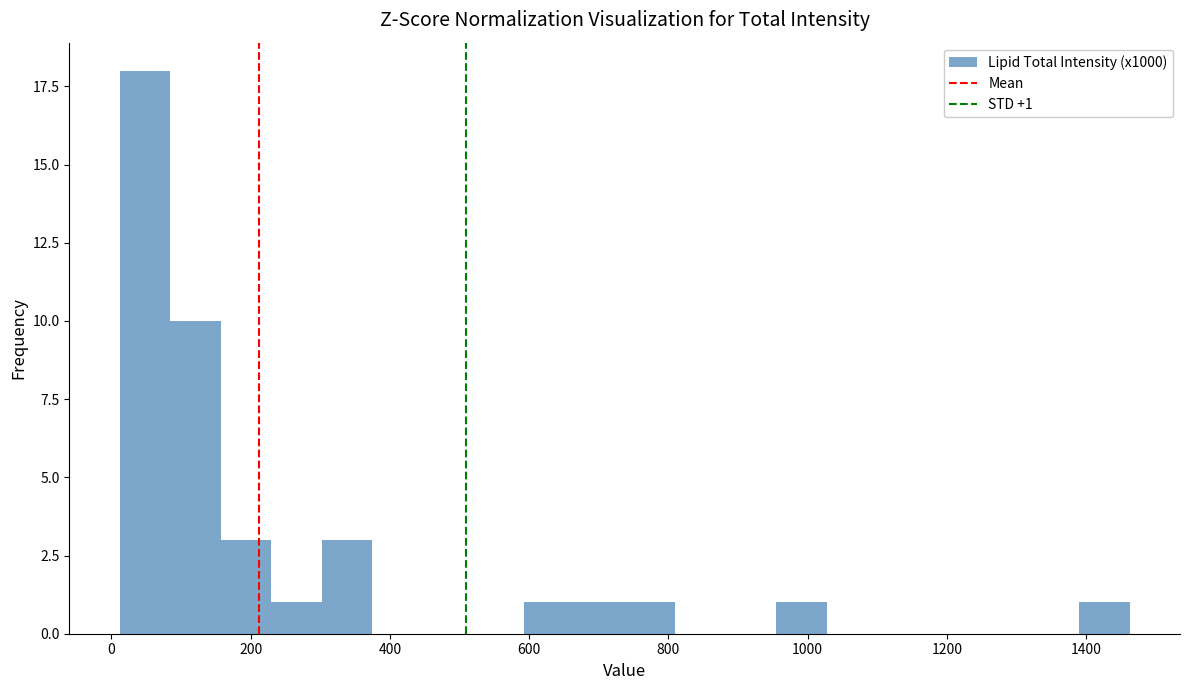

Read against the x-axis, roughly where is the centre of the tallest bar?

40